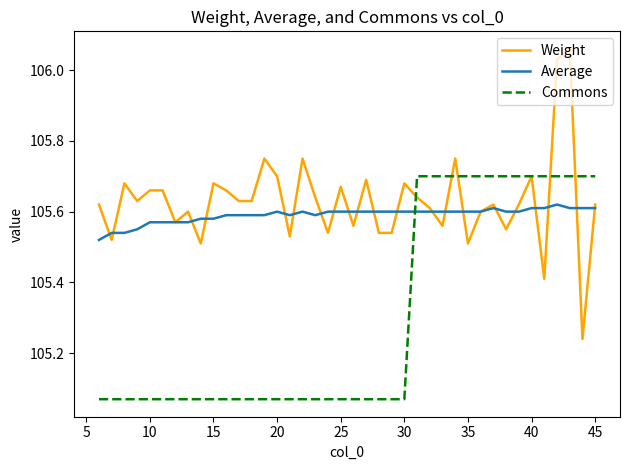

After their last crossing, which series has the higher values: Average or Weight?

Weight